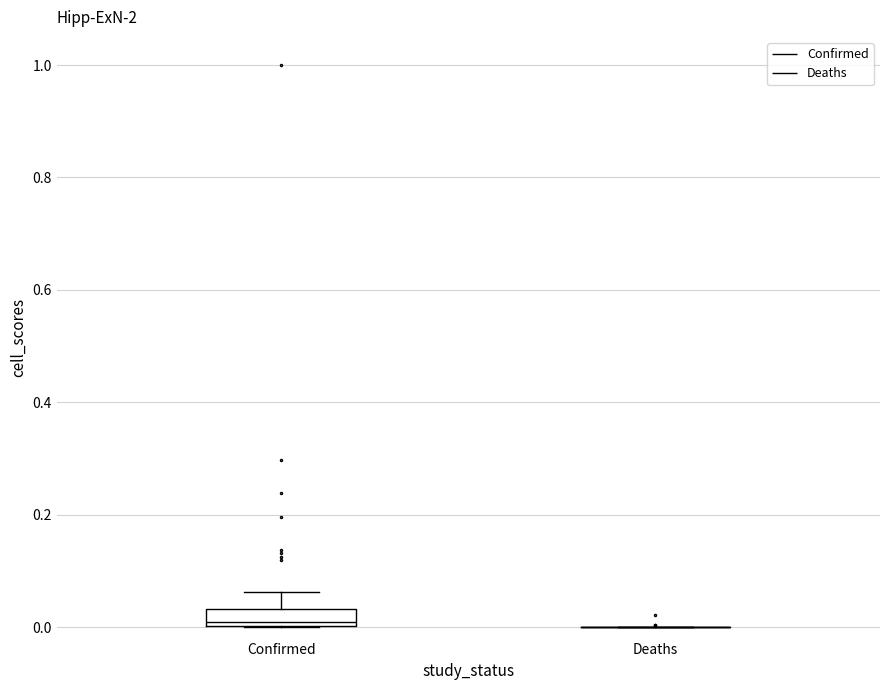

Reading left to right, read every box against the y-axis: the position of its median line, the range the box covers, and the ends of its whiskers. The values are not printed on the chart, so give them approximately, as read against the axis.

Confirmed: median 0.00 (just above the box's lower edge), box 0.00 to 0.04, whiskers 0.00 to 0.06
Deaths: box collapsed to a line at 0.00, whiskers 0.00 to 0.00